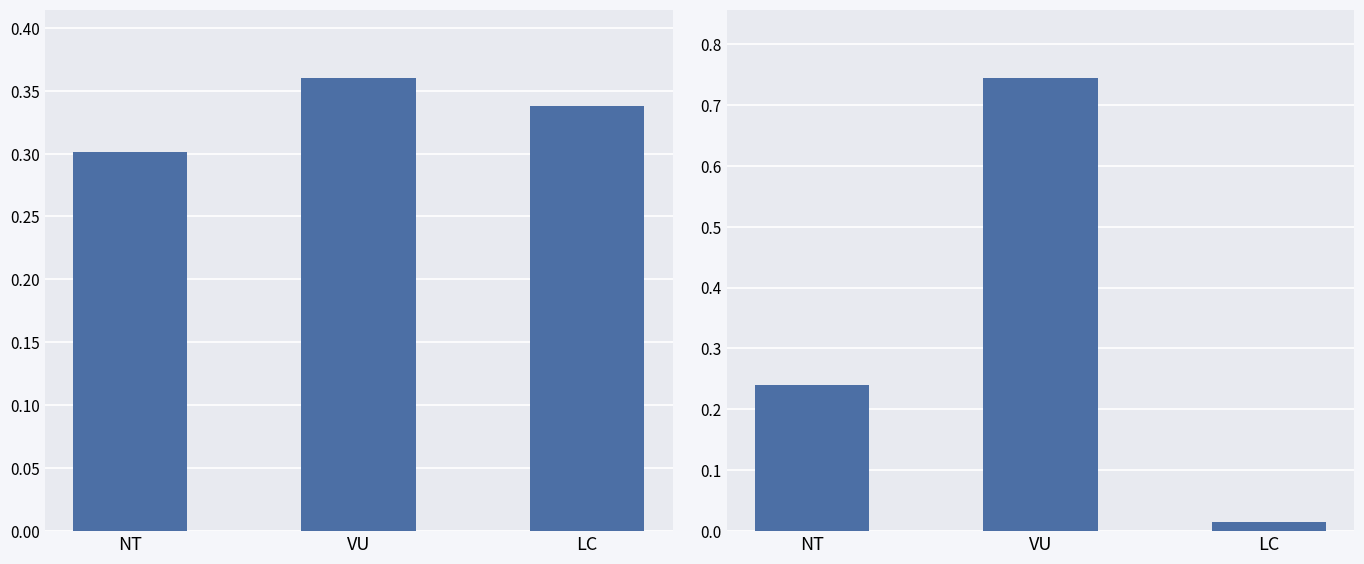

What is the average value of the TaxonId series?

0.3